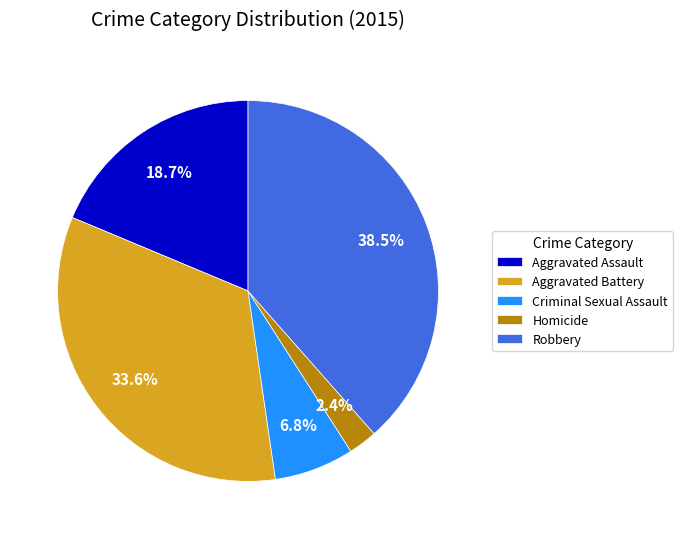

Which has a higher value, Robbery or Aggravated Battery?

Robbery